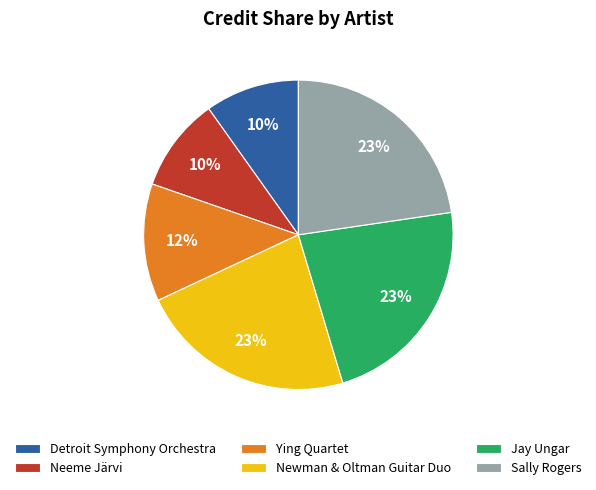

Does any single category account for the majority?

No